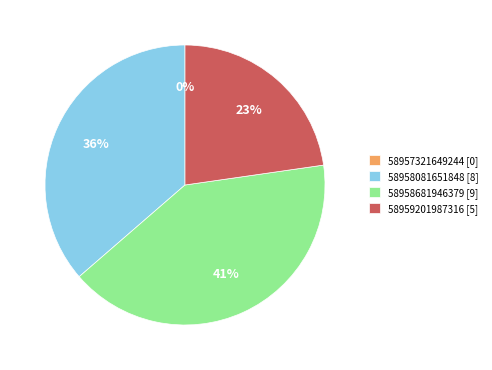

How many segments does this pie chart have?

4